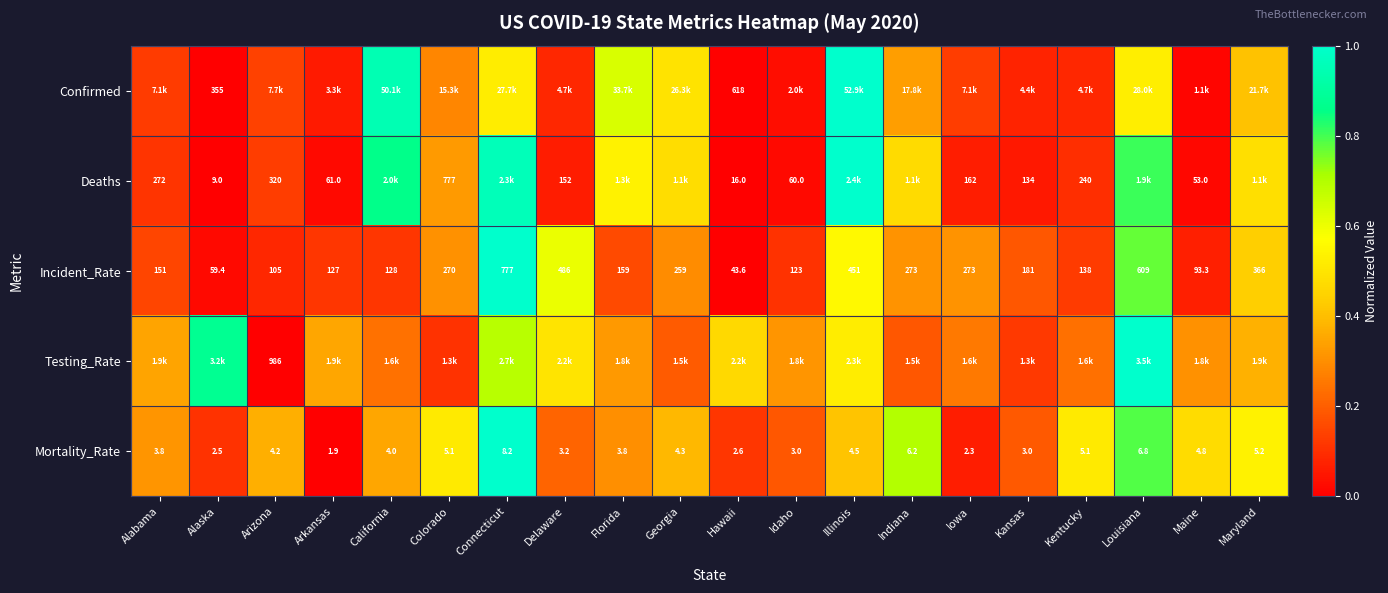

Is the value of Deaths at Maine greater than the value of Confirmed at Hawaii?

No